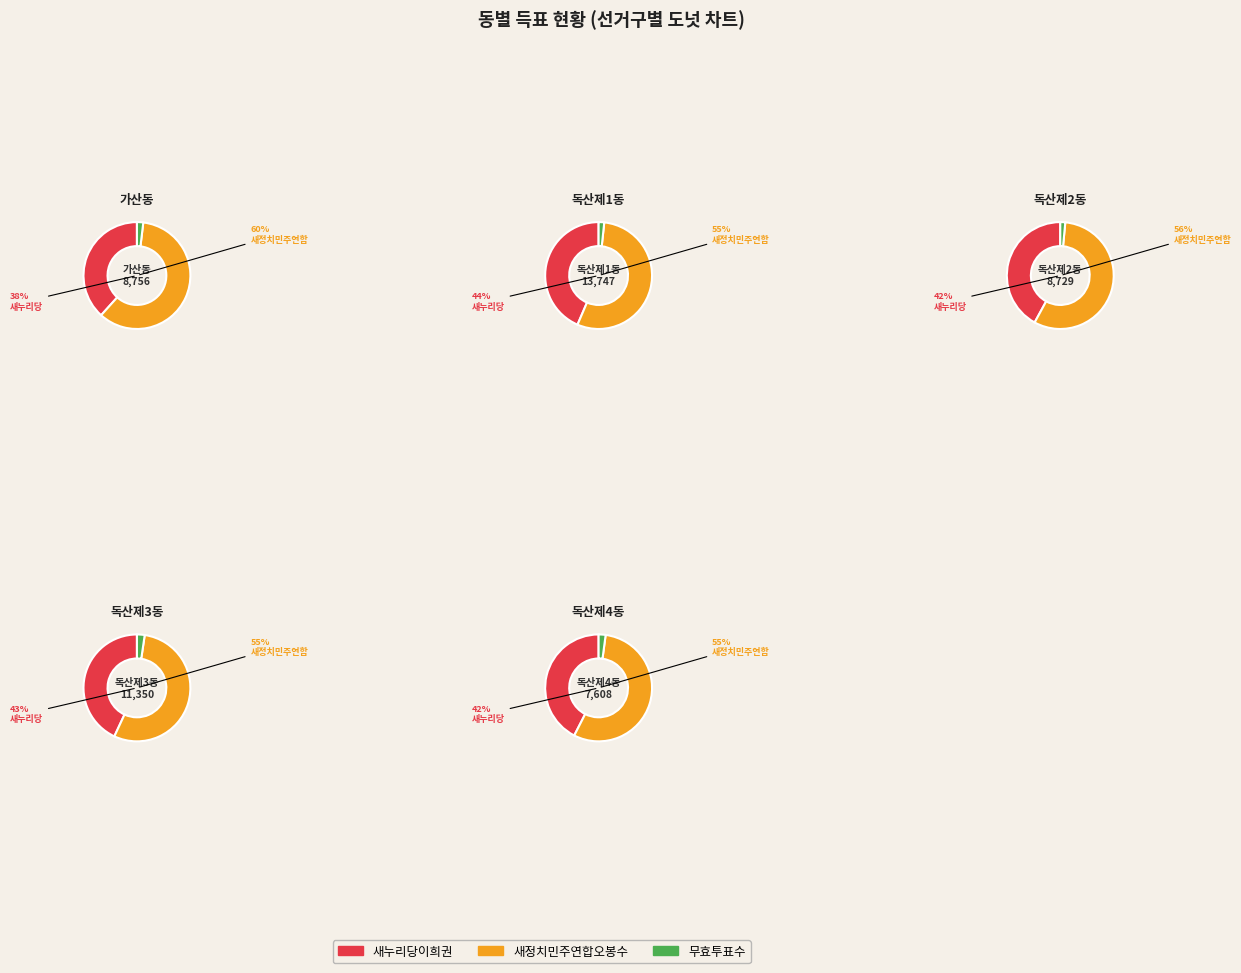

Which slice is the smallest?

독산제2동